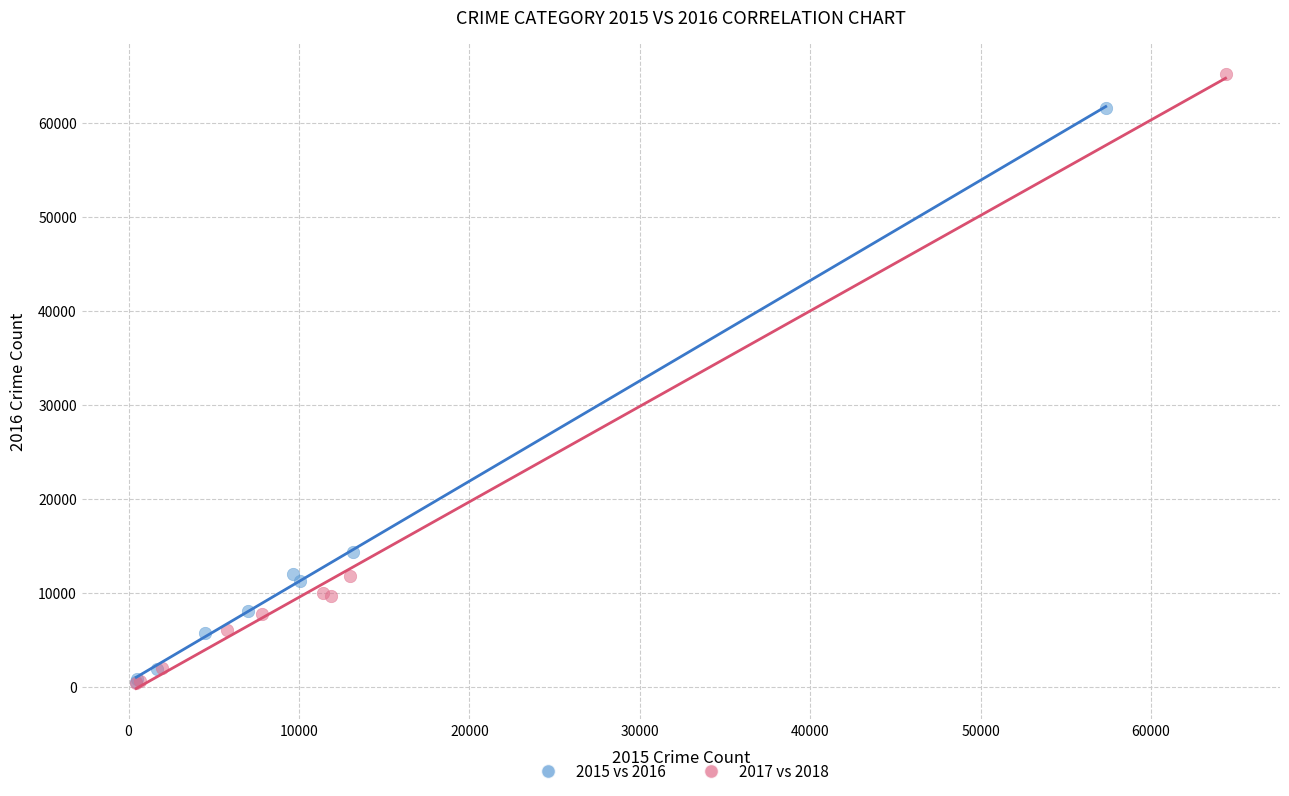

Which series reaches the maximum Y coordinate?

2017 vs 2018